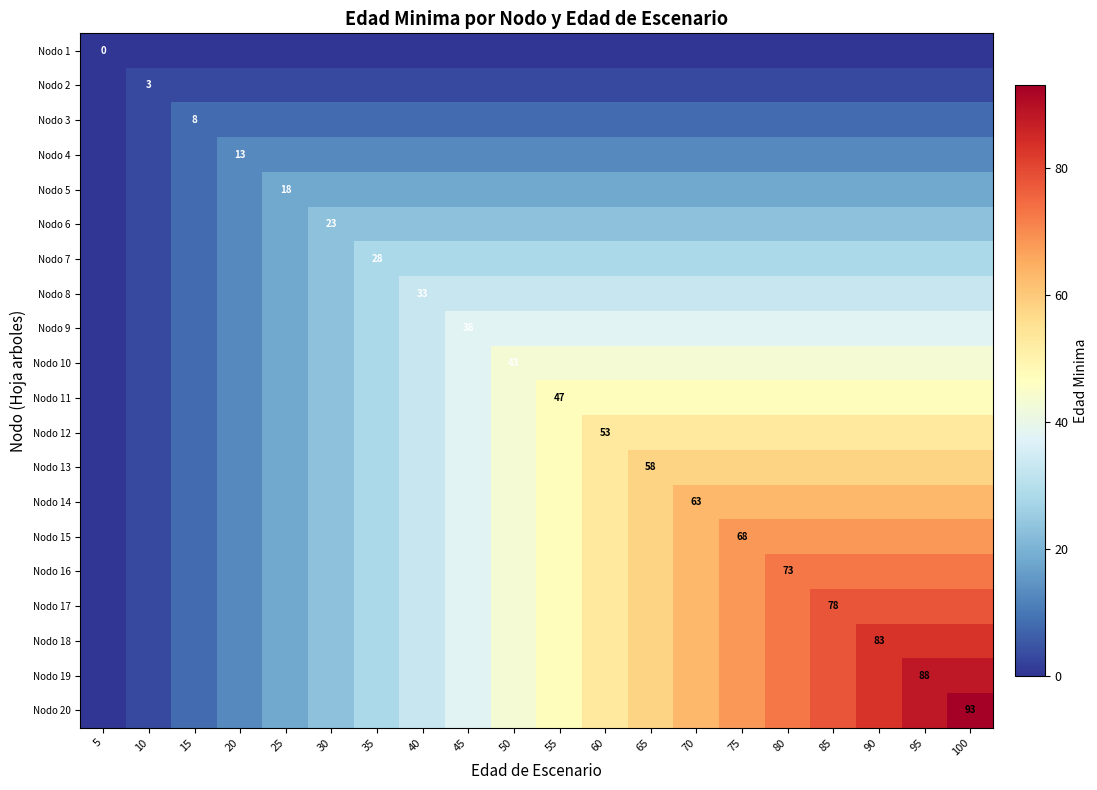

The value of Nodo 4 at 60 is 13. True or false?

True